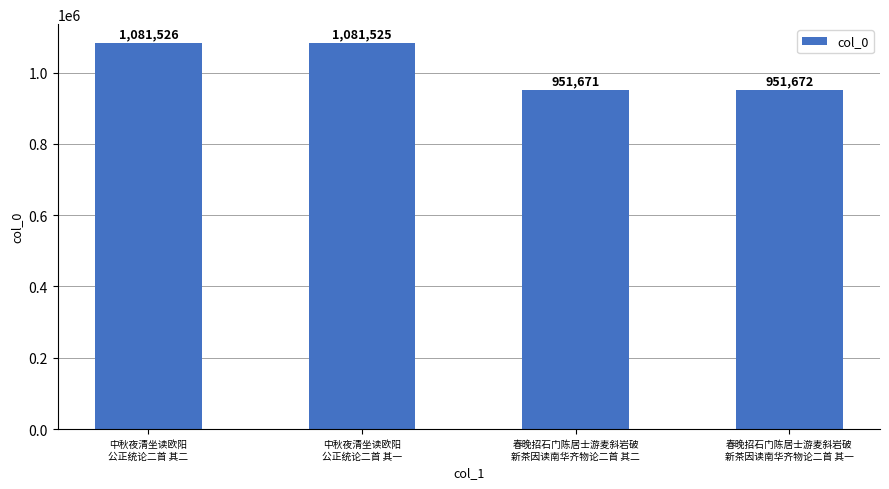

How many data points are less than 1081525?

2